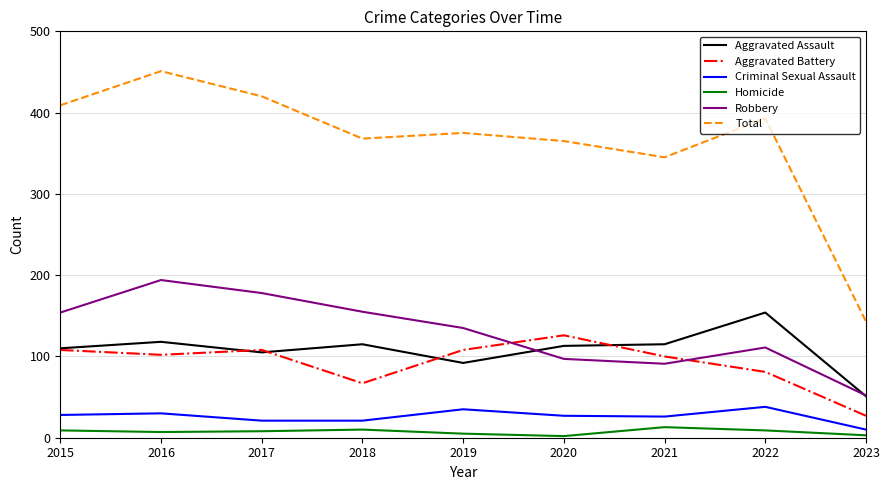

What is the spread (max minus min) of values at 2018?

358